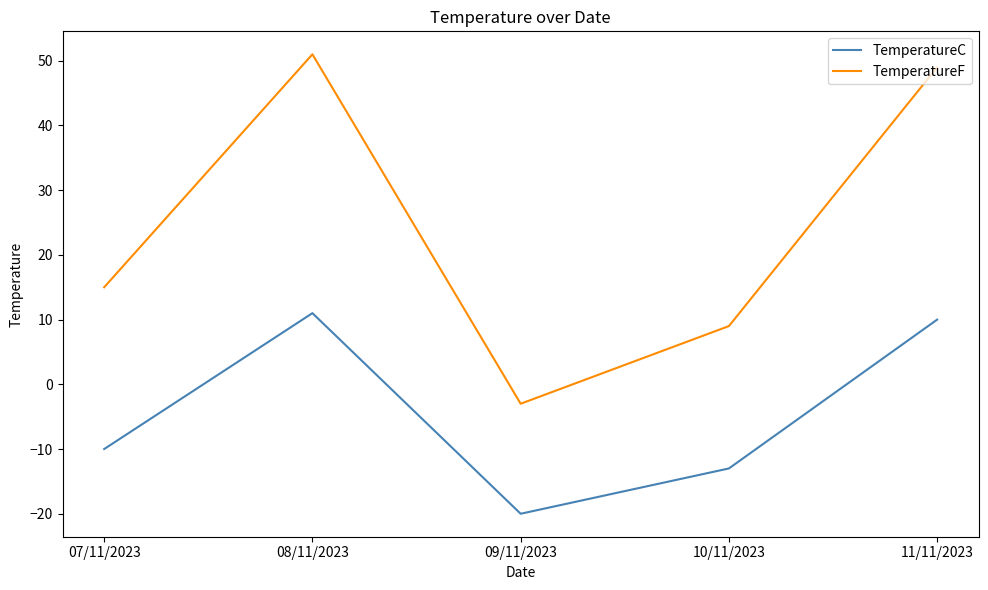

True or false: TemperatureF and TemperatureC cross at least once.

False